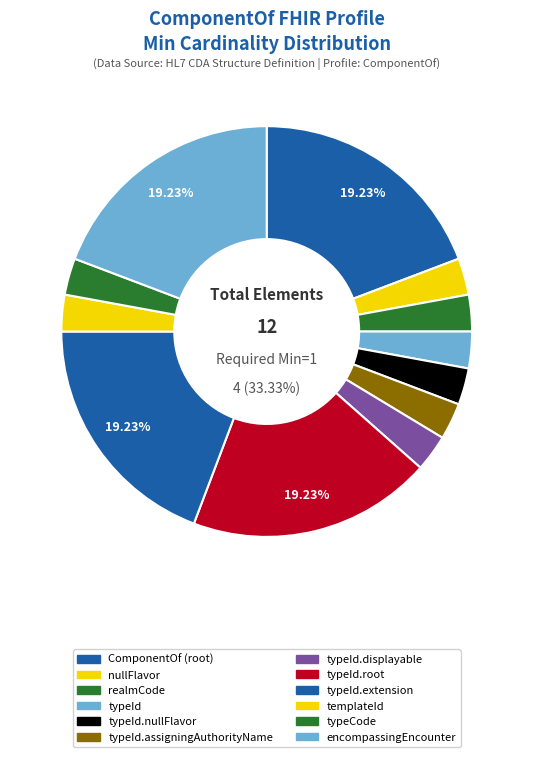

Combined, do ComponentOf.typeId.displayable and ComponentOf.templateId account for over 50%?

No